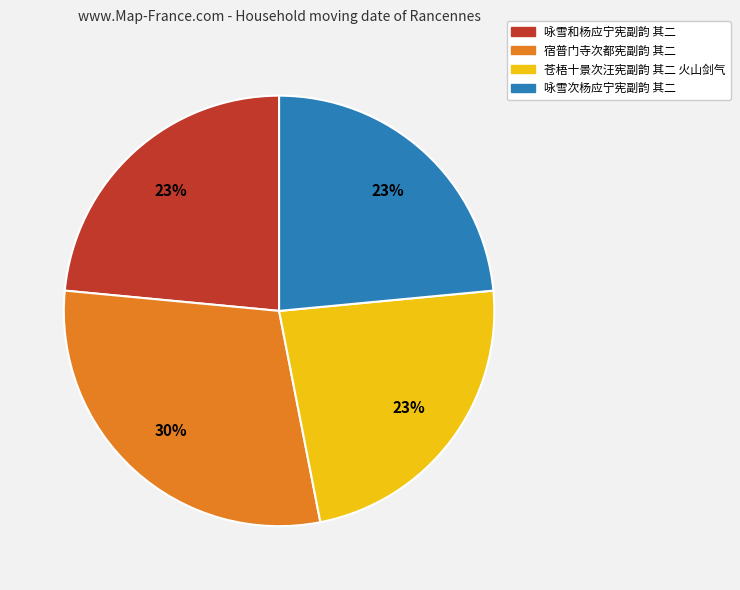

Count the number of slices in the pie.

4